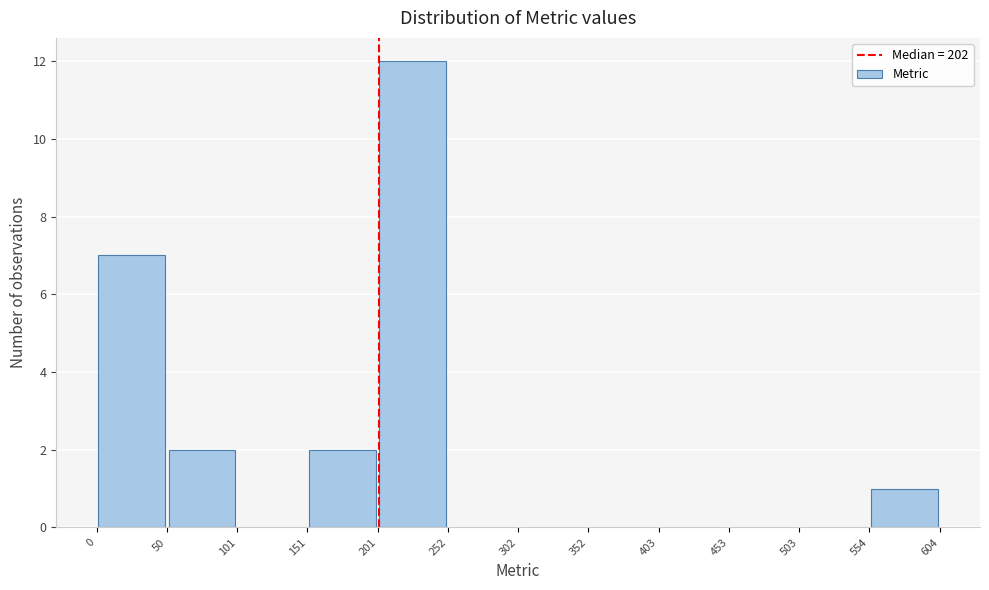

Reading left to right, list every bar in this chart as the range it spans on the x-axis followed by its height. The values are not printed on the chart, so give them approximately, as read against the axis.

0 to 50: 7
50 to 101: 2
101 to 151: 0
151 to 201: 2
201 to 252: 12
252 to 302: 0
302 to 352: 0
352 to 403: 0
403 to 453: 0
453 to 503: 0
503 to 554: 0
554 to 604: 1